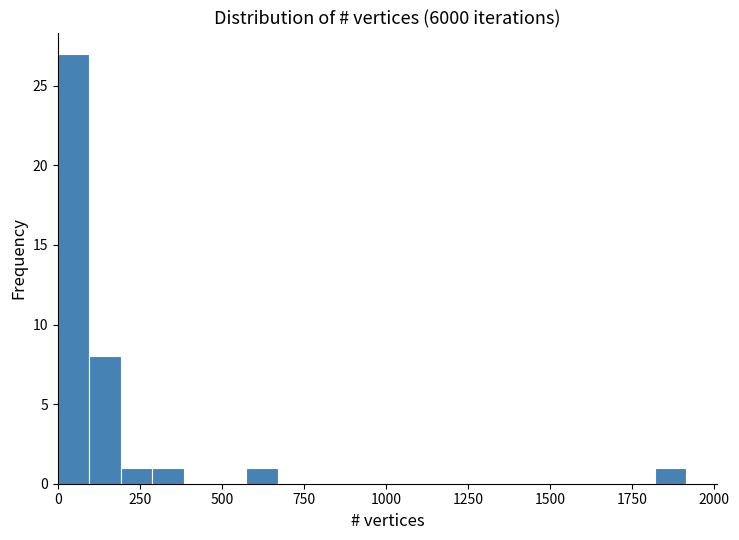

Read against the x-axis, roughly where is the centre of the tallest bar?

50